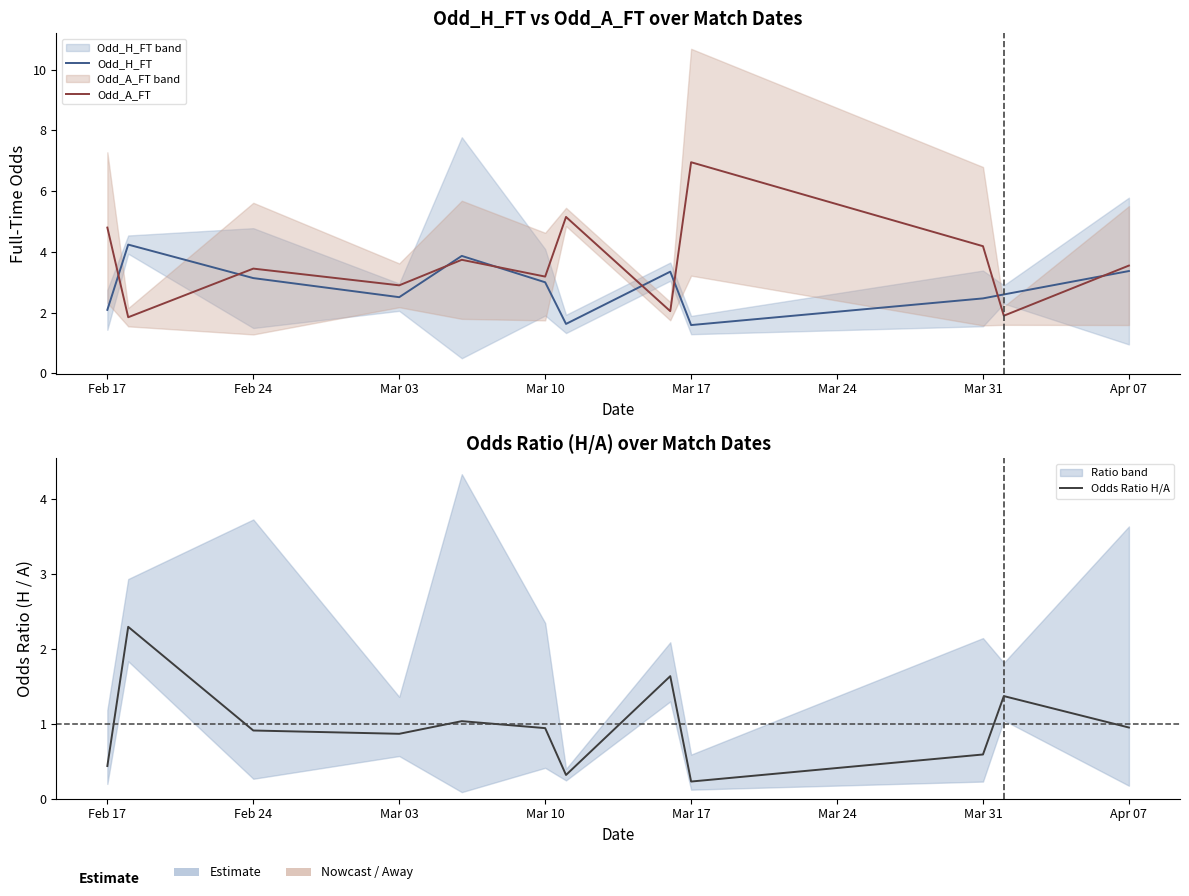

At which category is the sum across all series the highest?

Mar 17